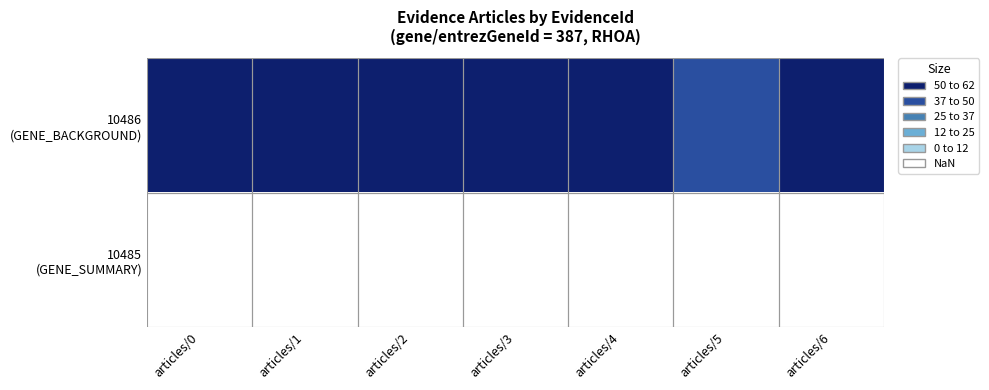

Which label corresponds to the largest value in the chart?

articles/0